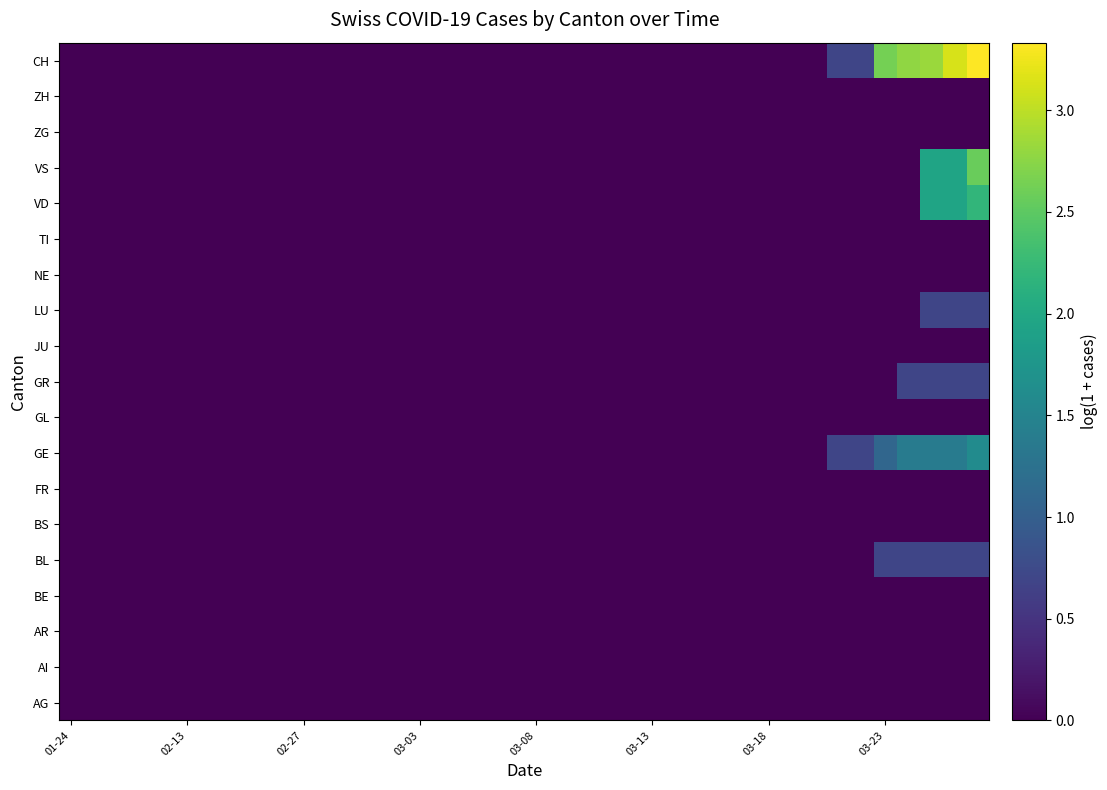

List the series in order of their peak value, highest first.

CH, VS, VD, GE, BL, GR, LU, AG, AI, AR, BE, BS, FR, GL, JU, NE, TI, ZG, ZH